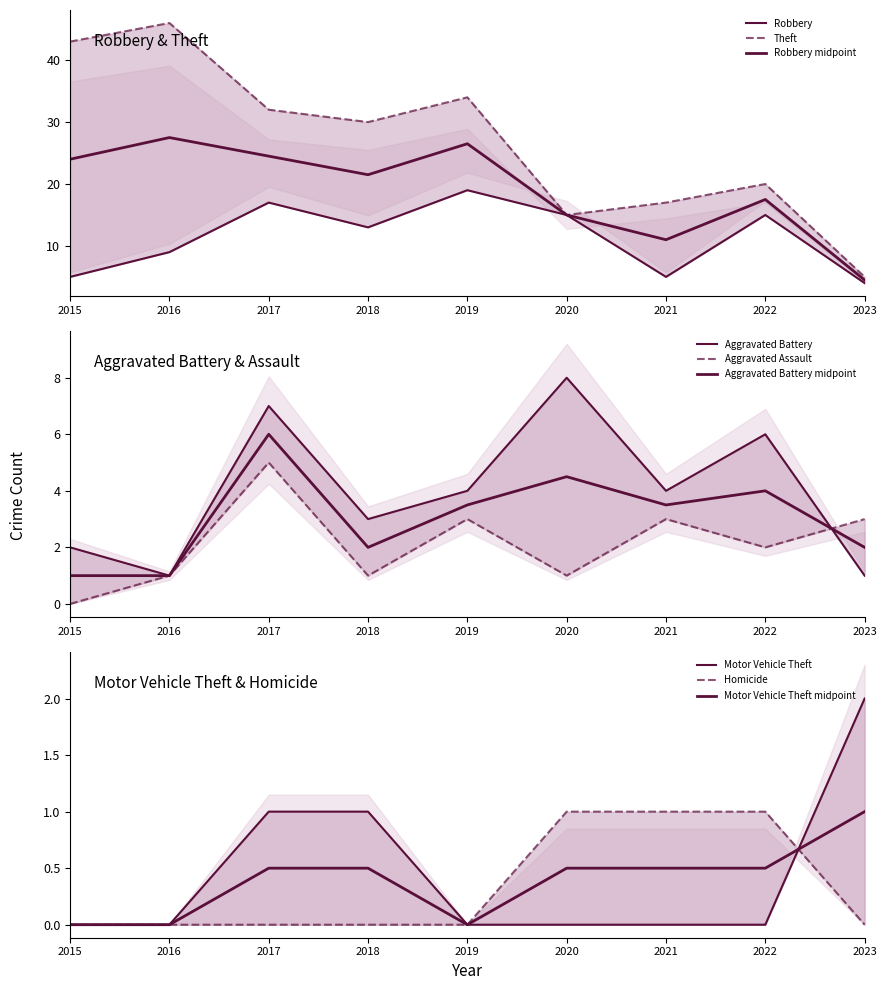

Reading left to right, what are all the values shown in this chart?

Robbery: 5	9	17	13	19	15	5	15	4
Theft: 43	46	32	30	34	15	17	20	5
Aggravated Battery: 2	1	7	3	4	8	4	6	1
Aggravated Assault: 0	1	5	1	3	1	3	2	3
Motor Vehicle Theft: 0	0	1	1	0	0	0	0	2
Homicide: 0	0	0	0	0	1	1	1	0